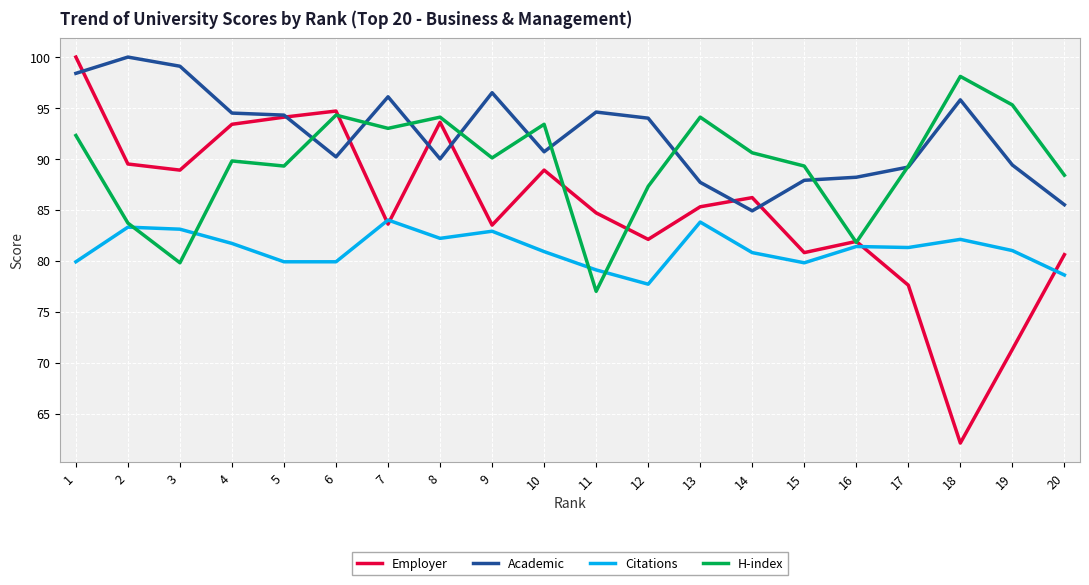

What is the sum of the Academic values at 14 and 3?

184.0